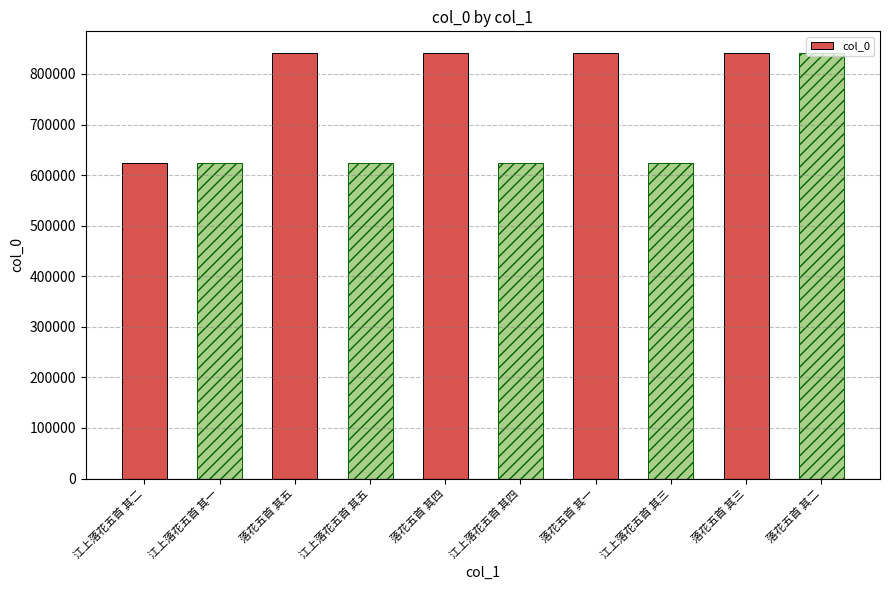

Is it true that the value at 江上落花五首 其一 is 624615?

True